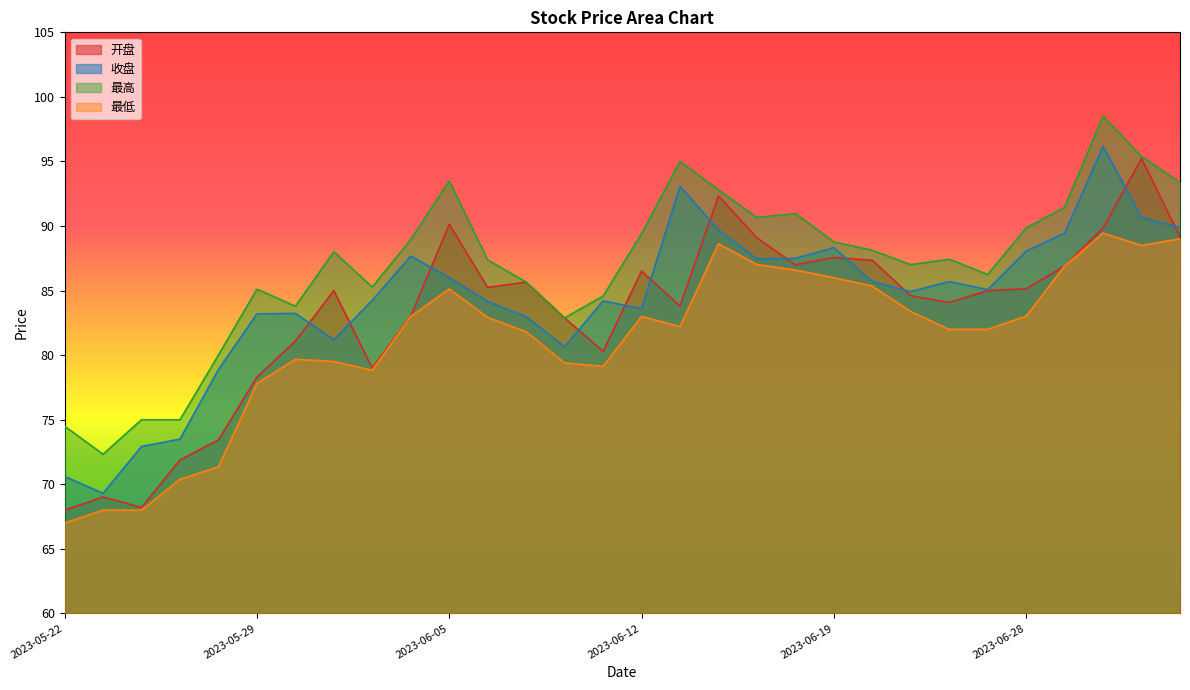

Reading left to right, extract all data points from this chart.

开盘: 68.0	69.0	68.2	71.9	73.4	78.3	81.1	85.0	79.0	83.0	90.1	85.2	85.7	82.9	80.3	86.5	83.8	92.3	89.1	87.0	87.6	87.3	84.6	84.1	85.0	85.1	86.9	89.8	95.2	89.1
收盘: 70.6	69.3	72.9	73.5	78.9	83.2	83.2	81.2	84.2	87.7	86.0	84.2	83.0	80.7	84.2	83.6	93.1	89.7	87.5	87.5	88.3	85.7	84.9	85.7	85.1	88.1	89.5	96.2	90.7	89.9
最高: 74.5	72.3	75.0	75.0	80.0	85.1	83.8	88.0	85.3	89.0	93.5	87.4	85.7	82.9	84.6	89.4	95.0	92.8	90.7	91.0	88.8	88.1	87.0	87.4	86.2	89.8	91.5	98.5	95.4	93.4
最低: 67.0	68.0	68.0	70.4	71.3	77.8	79.7	79.5	78.8	83.0	85.1	82.9	81.8	79.4	79.1	83.0	82.2	88.6	87.0	86.6	86.0	85.3	83.4	82.0	82.0	83.0	86.9	89.5	88.5	89.0